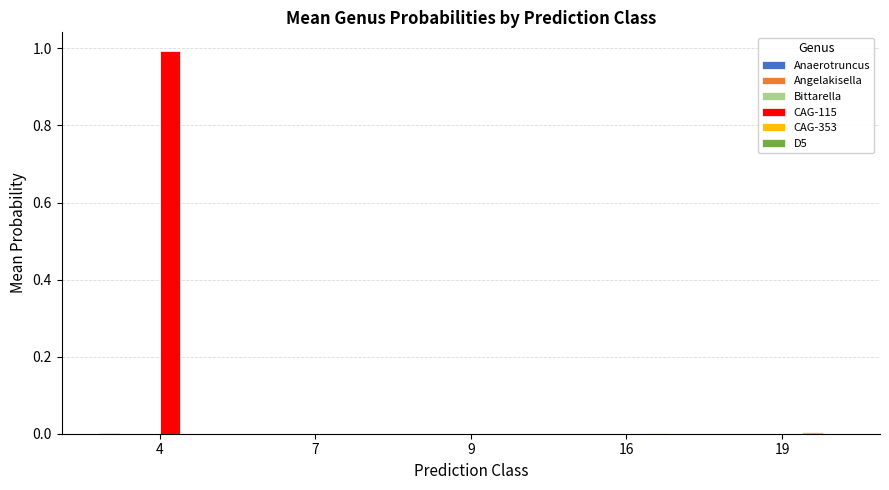

Which series has the largest total across all categories?

CAG-115